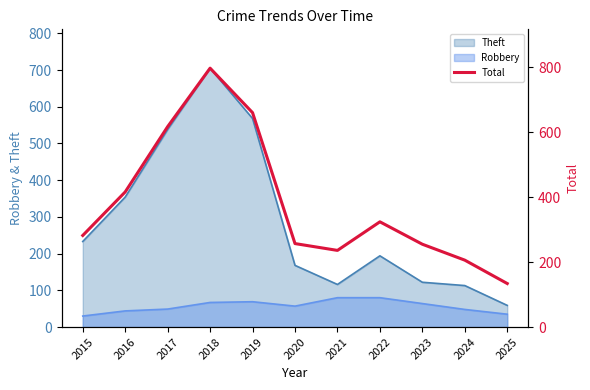

What is the value of the 5th point from the left?

660